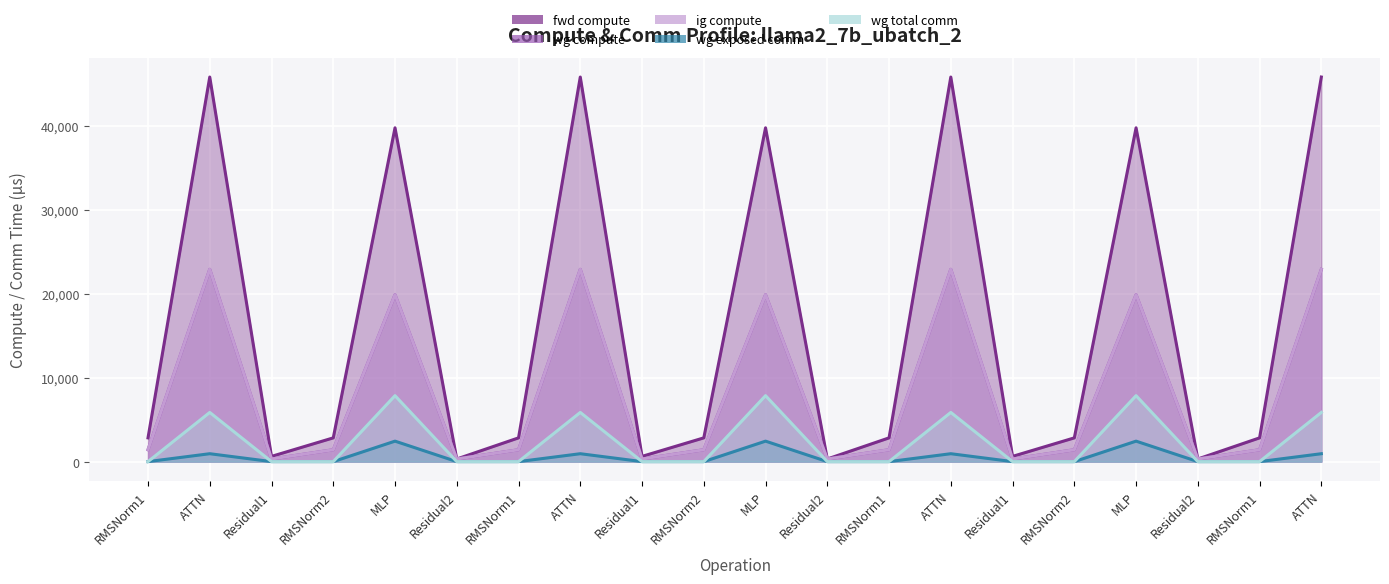

Is the value of wg total comm at Residual1 greater than the value of ig compute at ATTN?

No